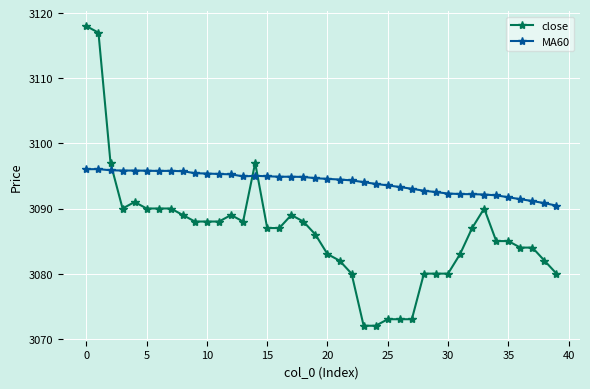

What is the value of the close point at the 20th from the left?

3086.0